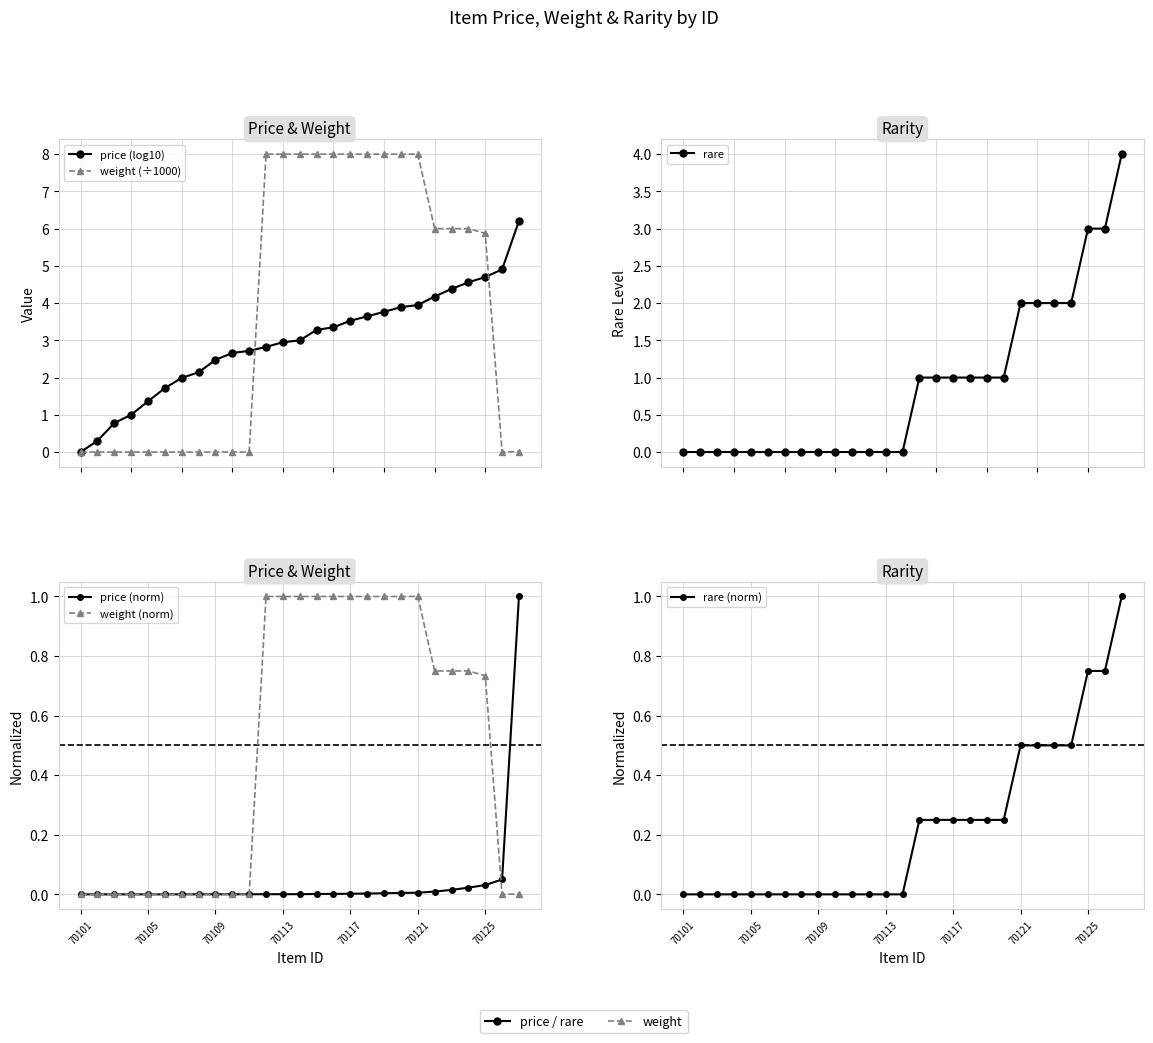

Which has a higher value, 70125 or 13?

13